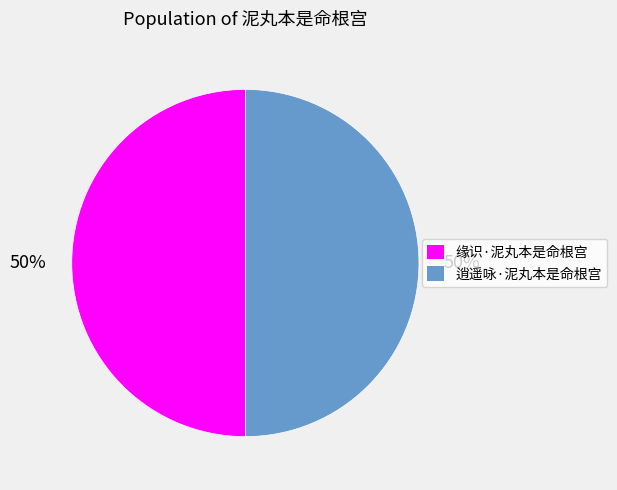

What is the ratio of the value at 逍遥咏·泥丸本是命根宫 to the value at 缘识·泥丸本是命根宫?

1.0